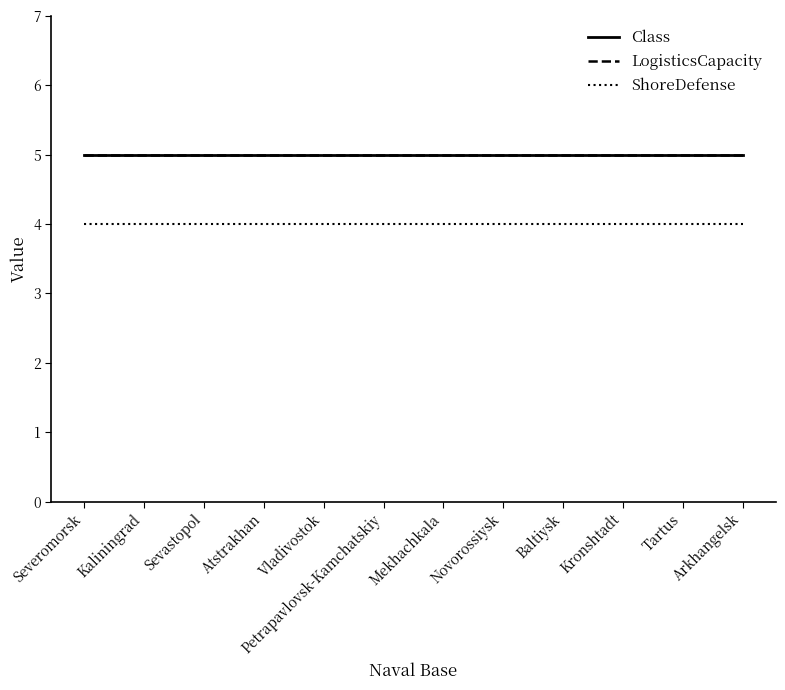

Does the chart have visible grid lines?

No